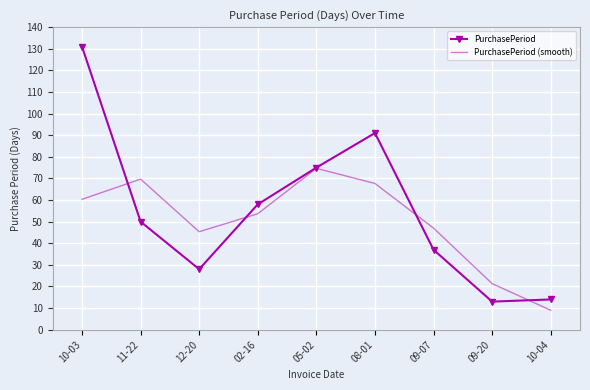

Reading left to right, transcribe all the data shown in this chart.

PurchasePeriod: 131.0	50.0	28.0	58.0	75.0	91.0	37.0	13.0	14.0
PurchasePeriod (smooth): 60.3	69.7	45.3	53.7	74.7	67.7	47.0	21.3	9.0